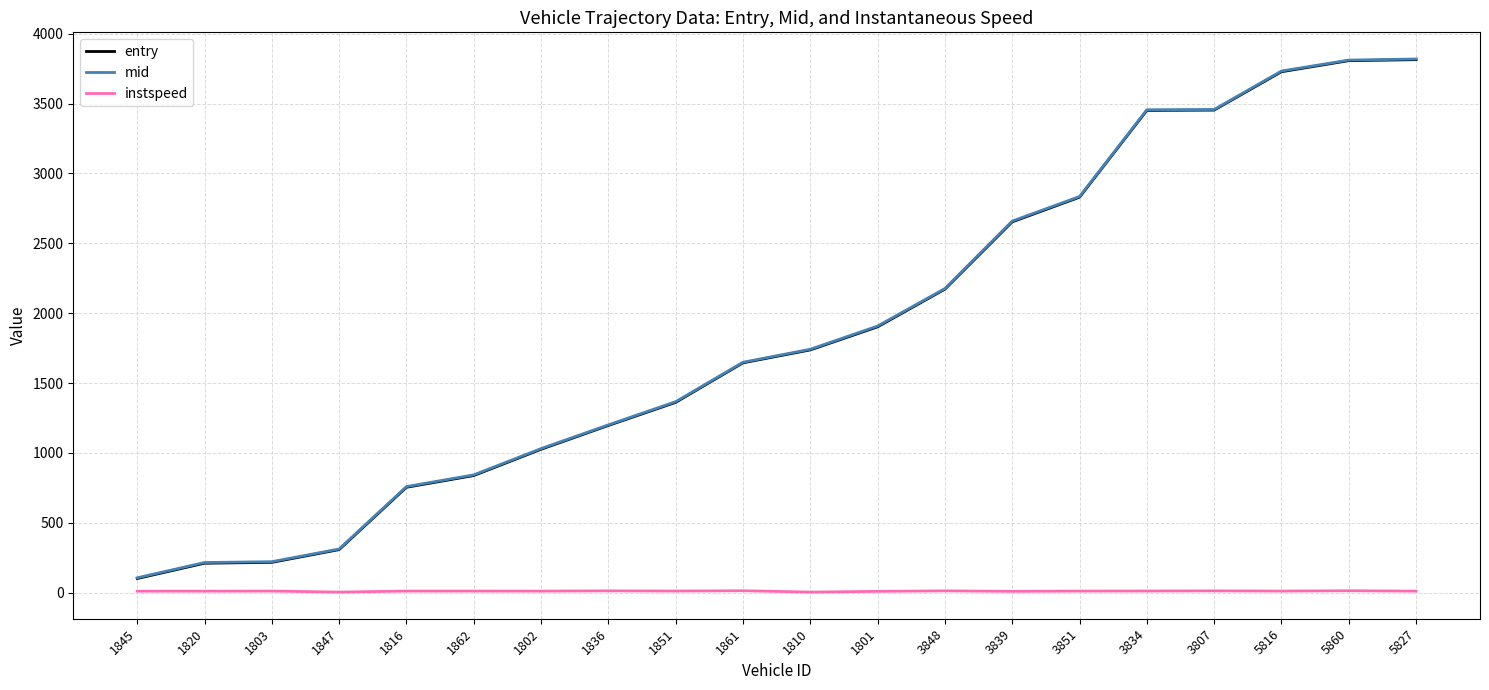

What is the minimum value shown in the chart?

5.0